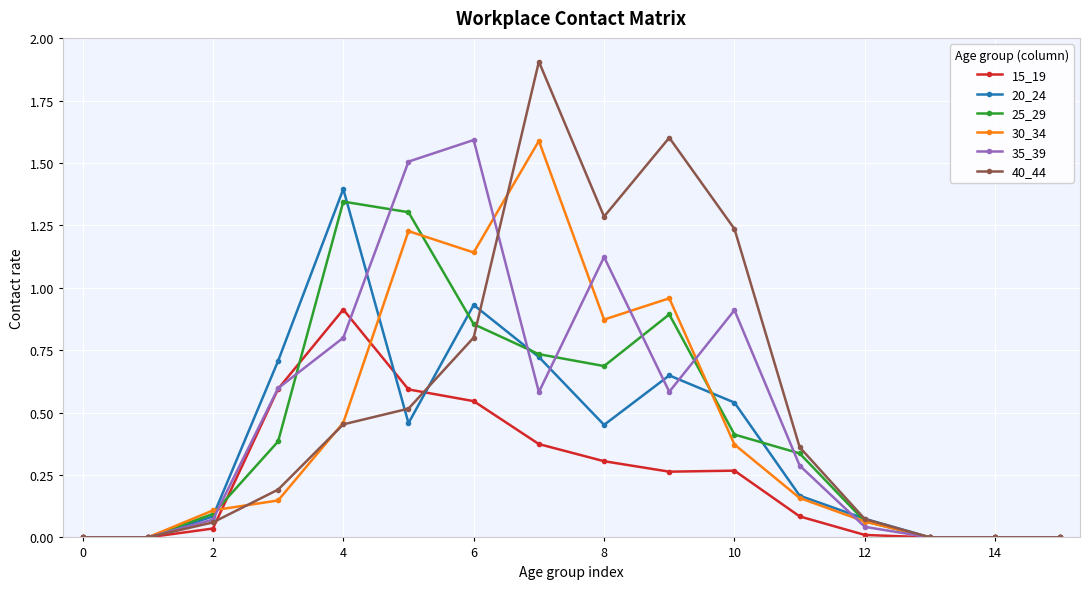

Which series has the largest range (max minus min)?

40_44